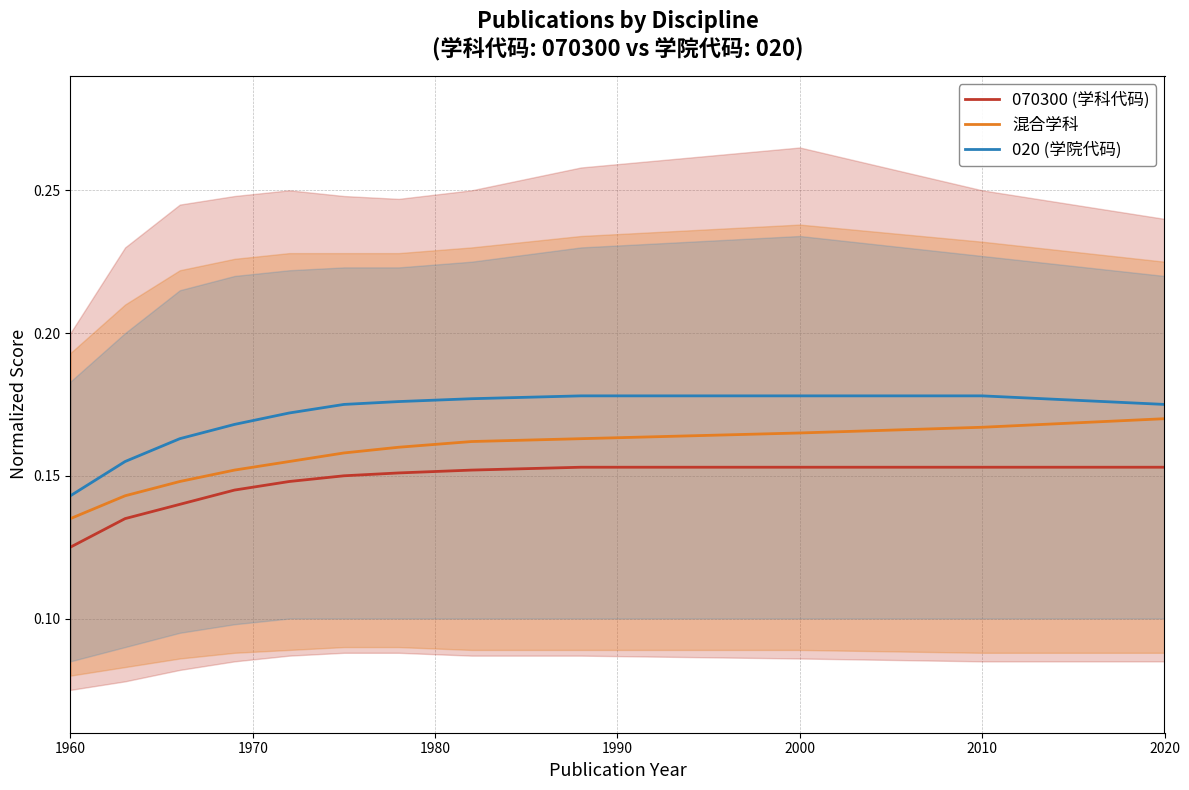

List the series in order of their peak value, lowest first.

070300 (学科代码), 混合学科, 020 (学院代码)